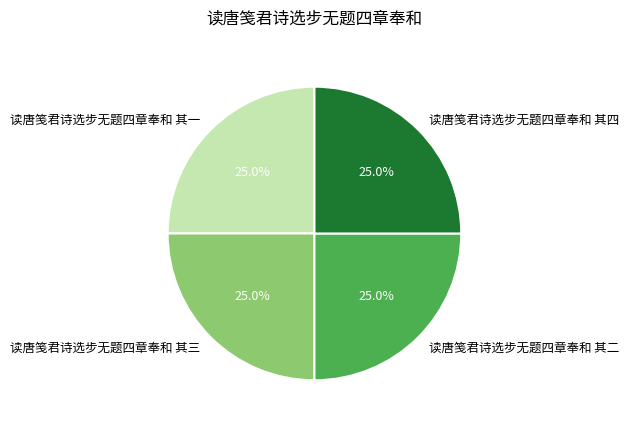

How many segments does this pie chart have?

4